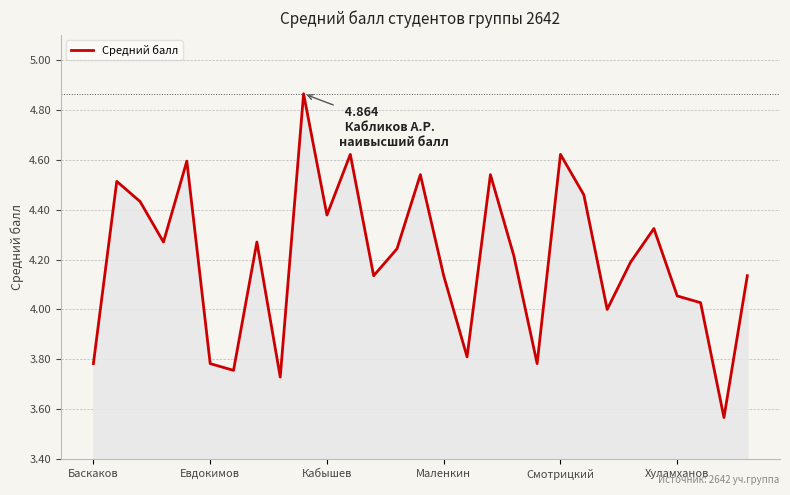

The value at Евдокимов is 3.8. True or false?

True